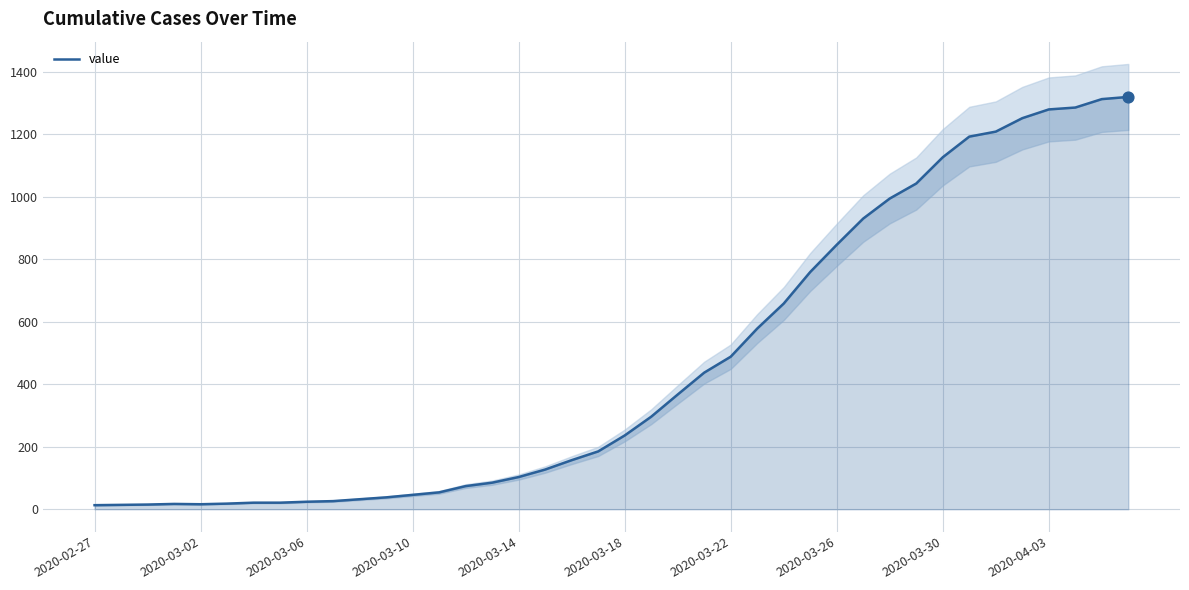

Between 17 and 39, which is larger?

39